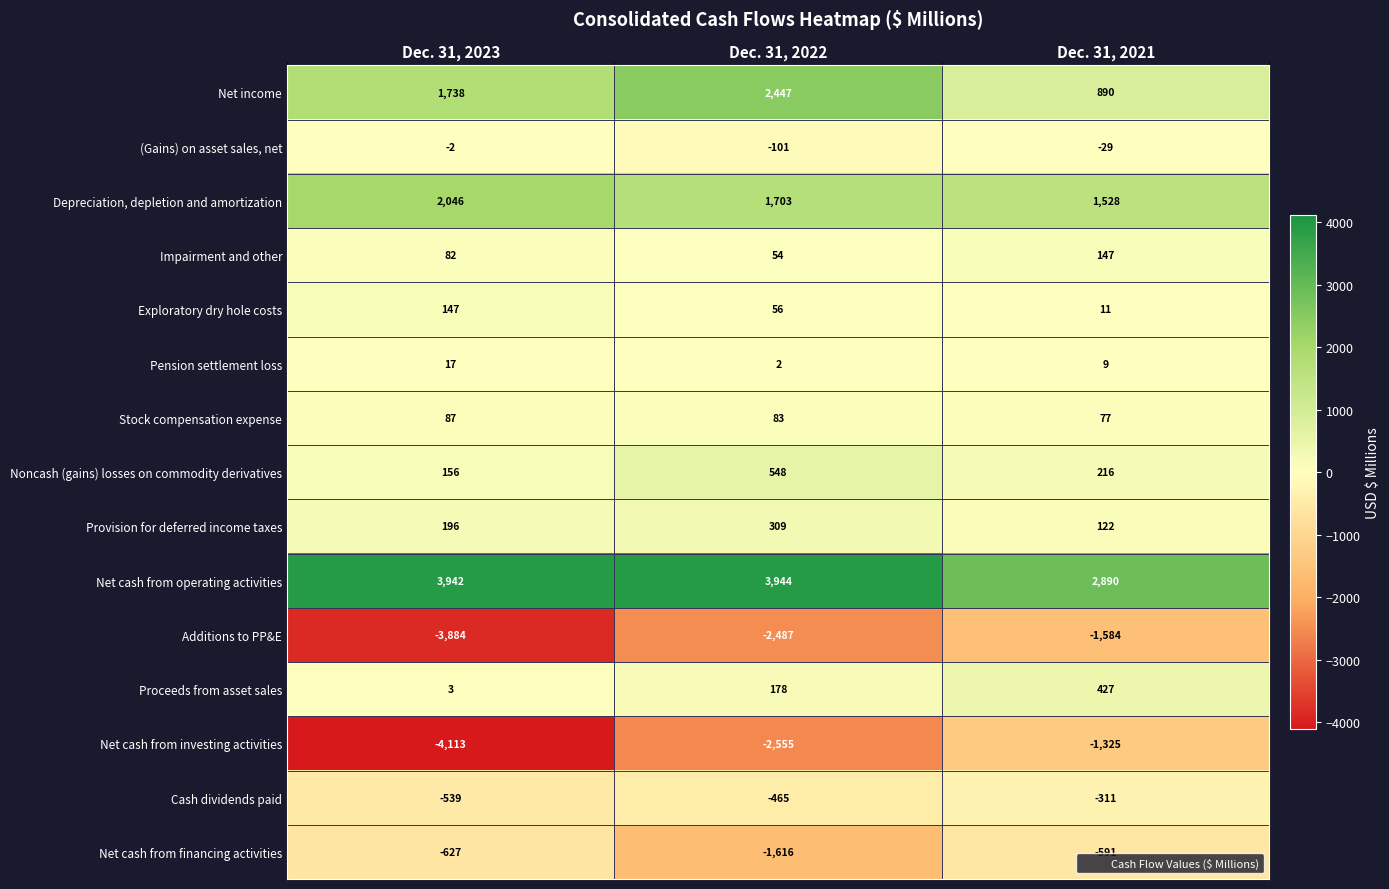

What is the difference between the Additions to PP&E values at Dec. 31, 2021 and Dec. 31, 2023?

2300